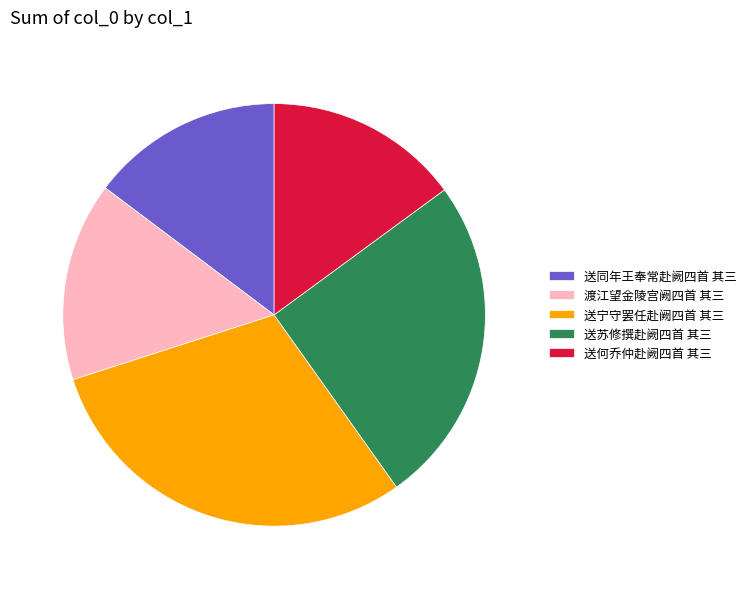

The 送同年王奉常赴阙四首 其三 slice represents 15% of the pie. True or false?

True